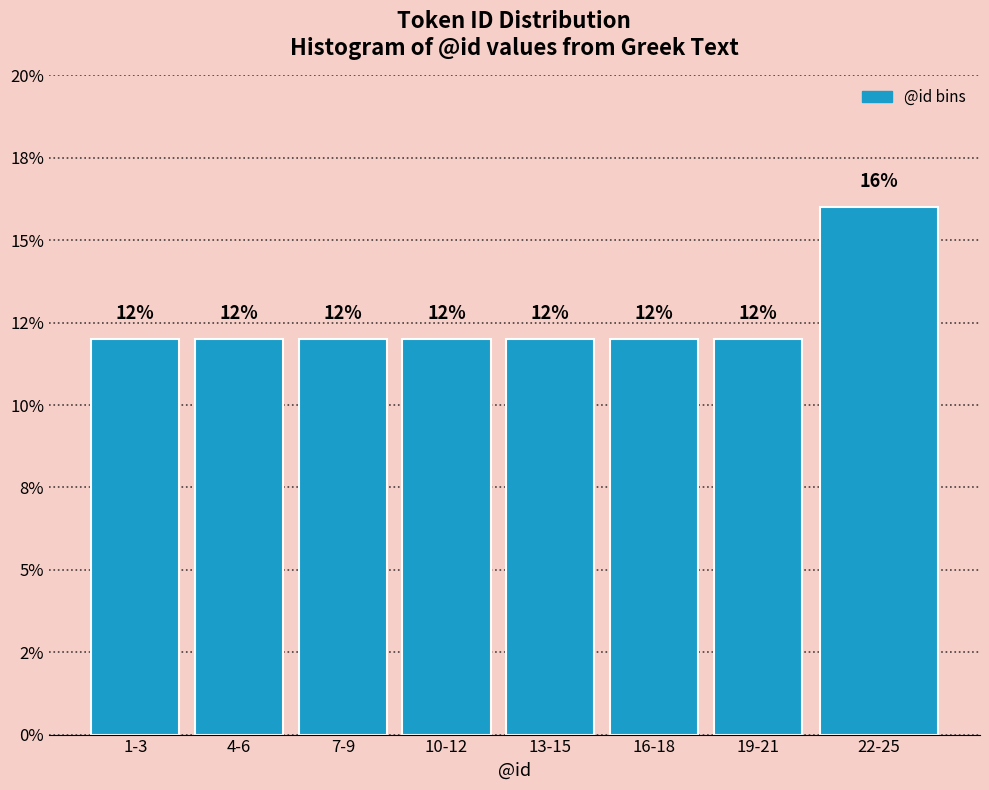

Are the bars horizontal?

No